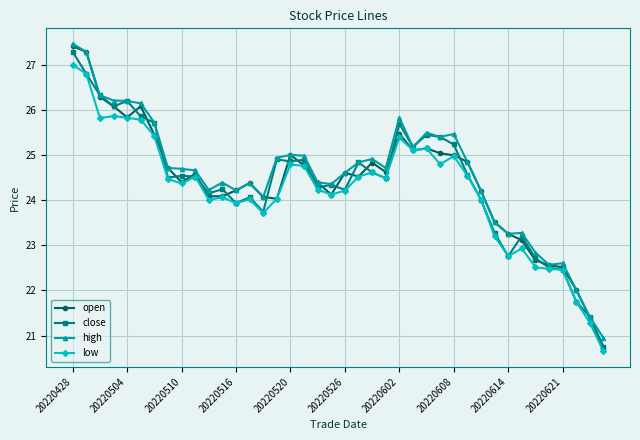

True or false: high has more than 0 interior local peaks.

True